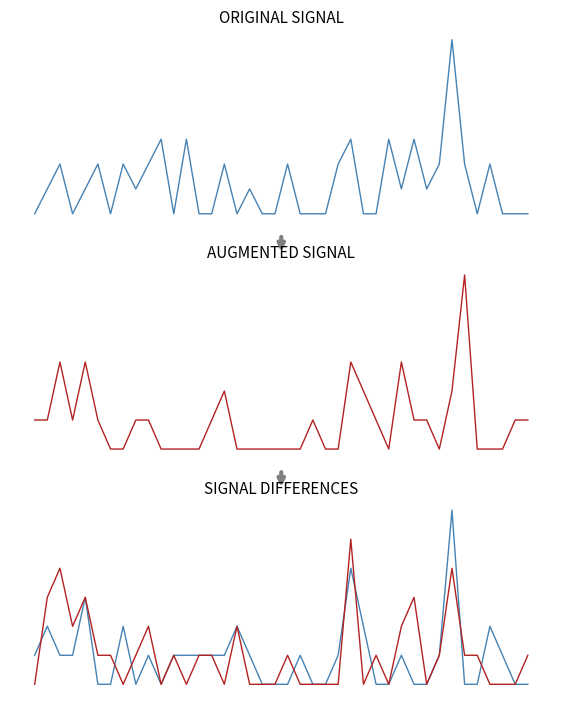

Reading left to right, extract all data points from this chart.

col_26: -100	-90	-80	-100	-90	-80	-100	-80	-90	-80	-70	-100	-70	-100	-100	-80	-100	-90	-100	-100	-80	-100	-100	-100	-80	-70	-100	-100	-70	-90	-70	-90	-80	-30	-80	-100	-80	-100	-100	-100
col_5: -90	-90	-70	-90	-70	-90	-100	-100	-90	-90	-100	-100	-100	-100	-90	-80	-100	-100	-100	-100	-100	-100	-90	-100	-100	-70	-80	-90	-100	-70	-90	-90	-100	-80	-40	-100	-100	-100	-90	-90
col_8: -90	-80	-90	-90	-70	-100	-100	-80	-100	-90	-100	-90	-90	-90	-90	-90	-80	-90	-100	-100	-100	-90	-100	-100	-90	-60	-80	-100	-100	-90	-100	-100	-90	-40	-100	-100	-80	-90	-100	-100
col_14: -100	-70	-60	-80	-70	-90	-90	-100	-90	-80	-100	-90	-100	-90	-90	-100	-80	-100	-100	-100	-90	-100	-100	-100	-100	-50	-100	-90	-100	-80	-70	-100	-90	-60	-90	-90	-100	-100	-100	-90